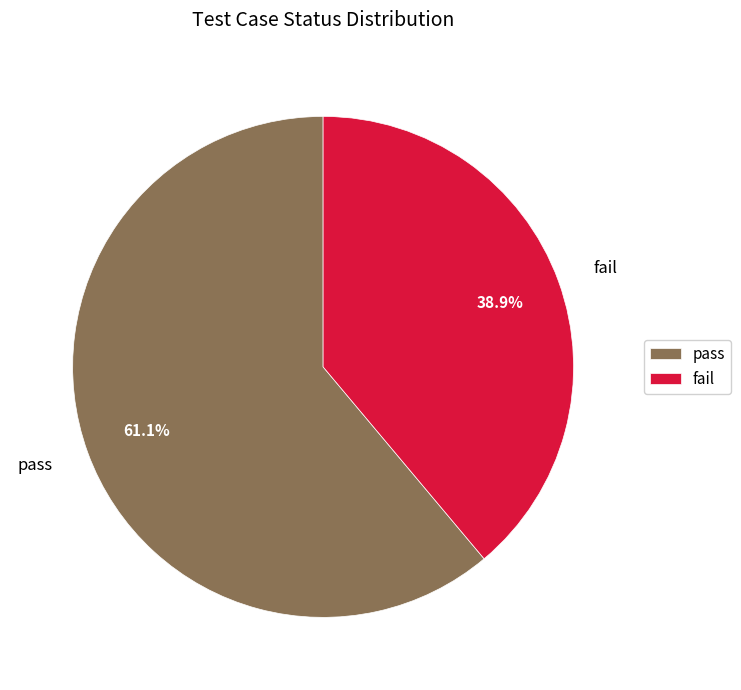

What is the smallest slice in the pie chart?

fail